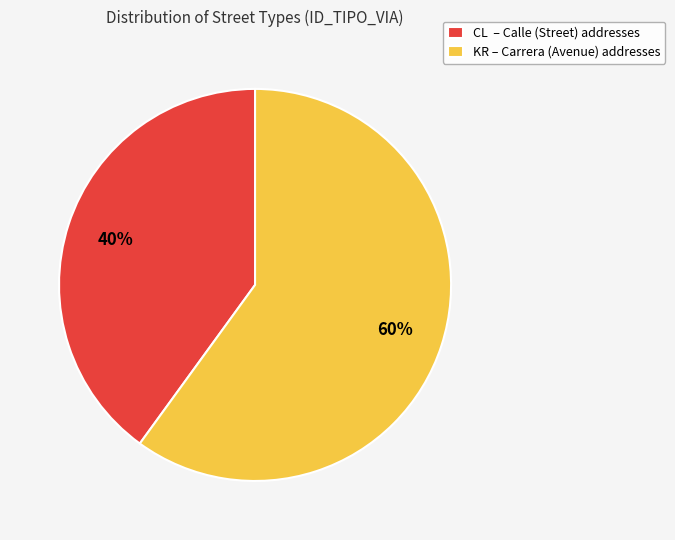

What percentage is the KR slice, to the nearest percent?

60%